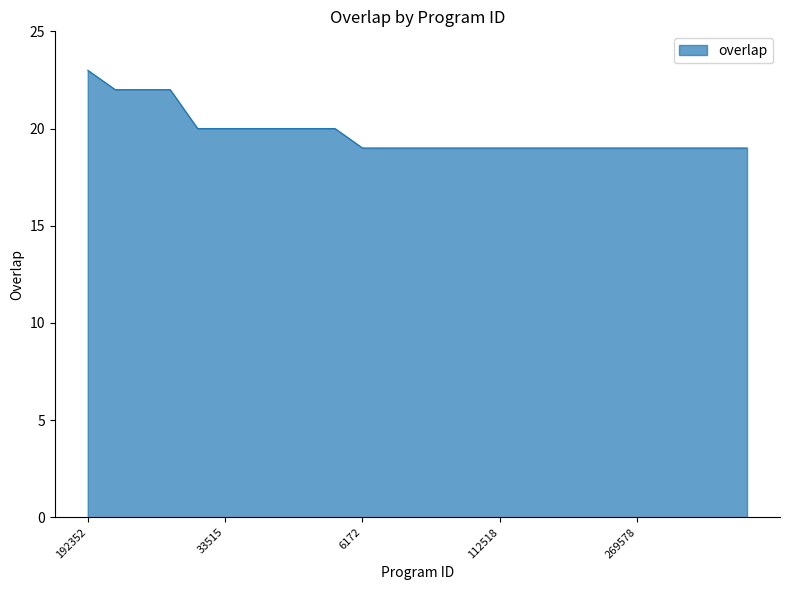

What is the difference between the maximum and second lowest values?

4